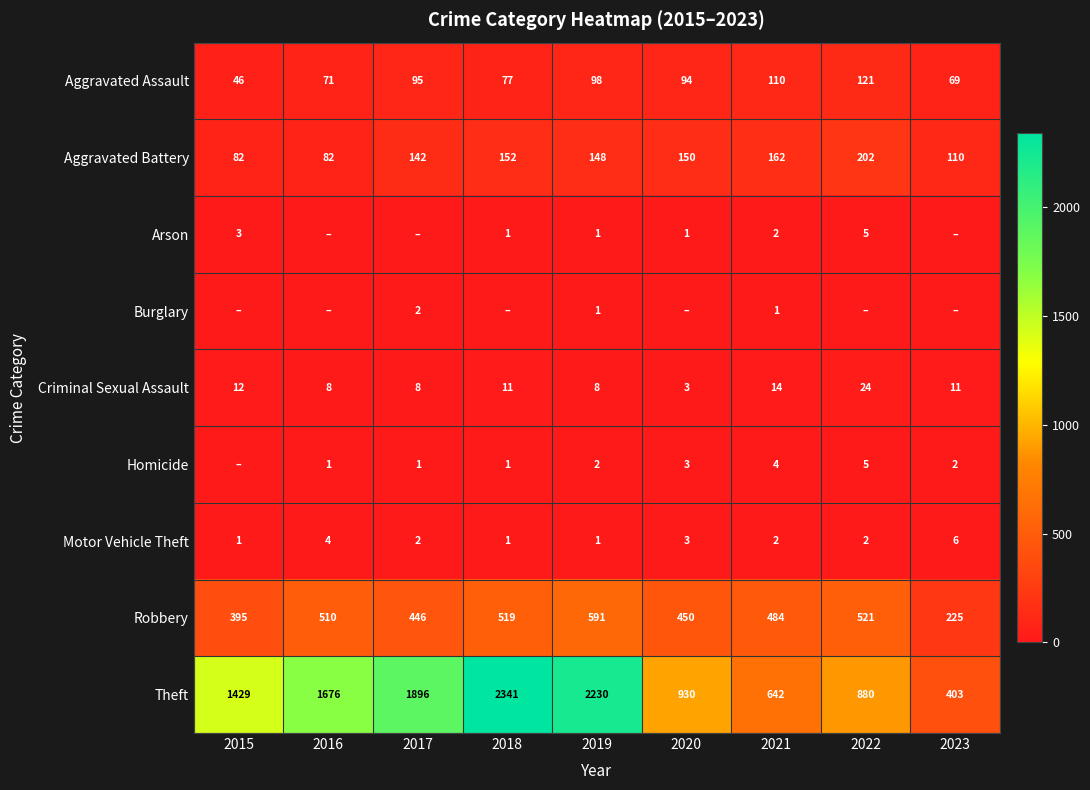

True or false: Motor Vehicle Theft has a value of 1 at 2017.

False